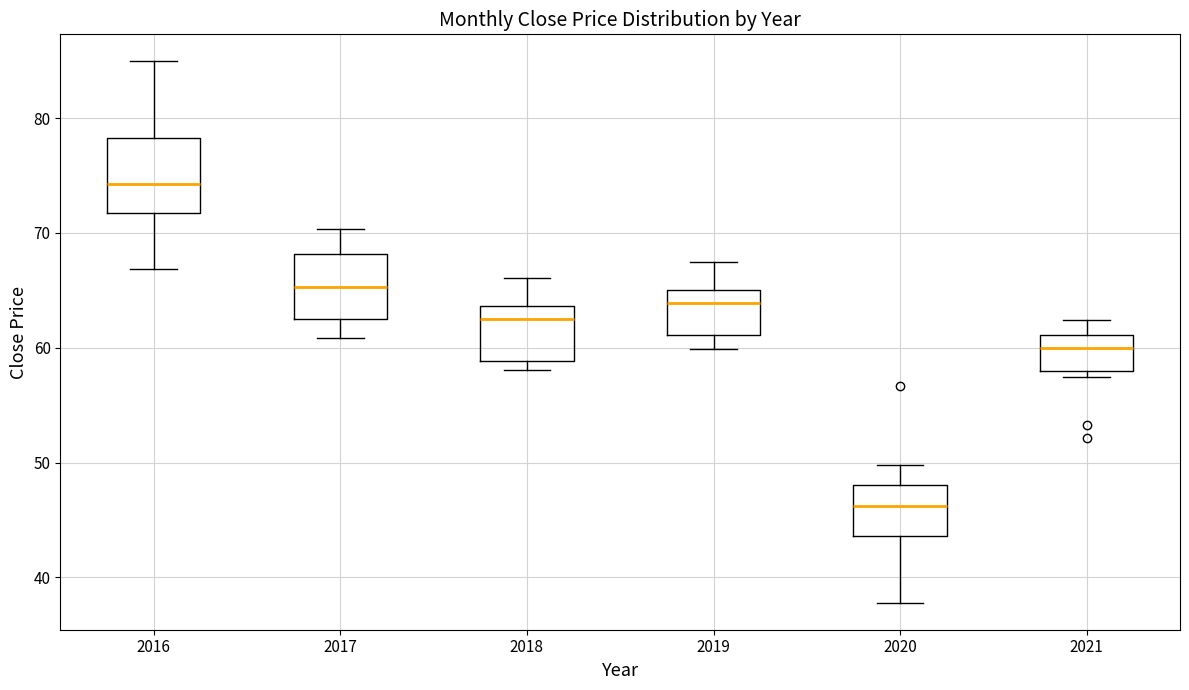

Where does the lower whisker of the box at x = 2017 end on the y-axis? The values are not printed on the chart, so give them approximately, as read against the axis.

61